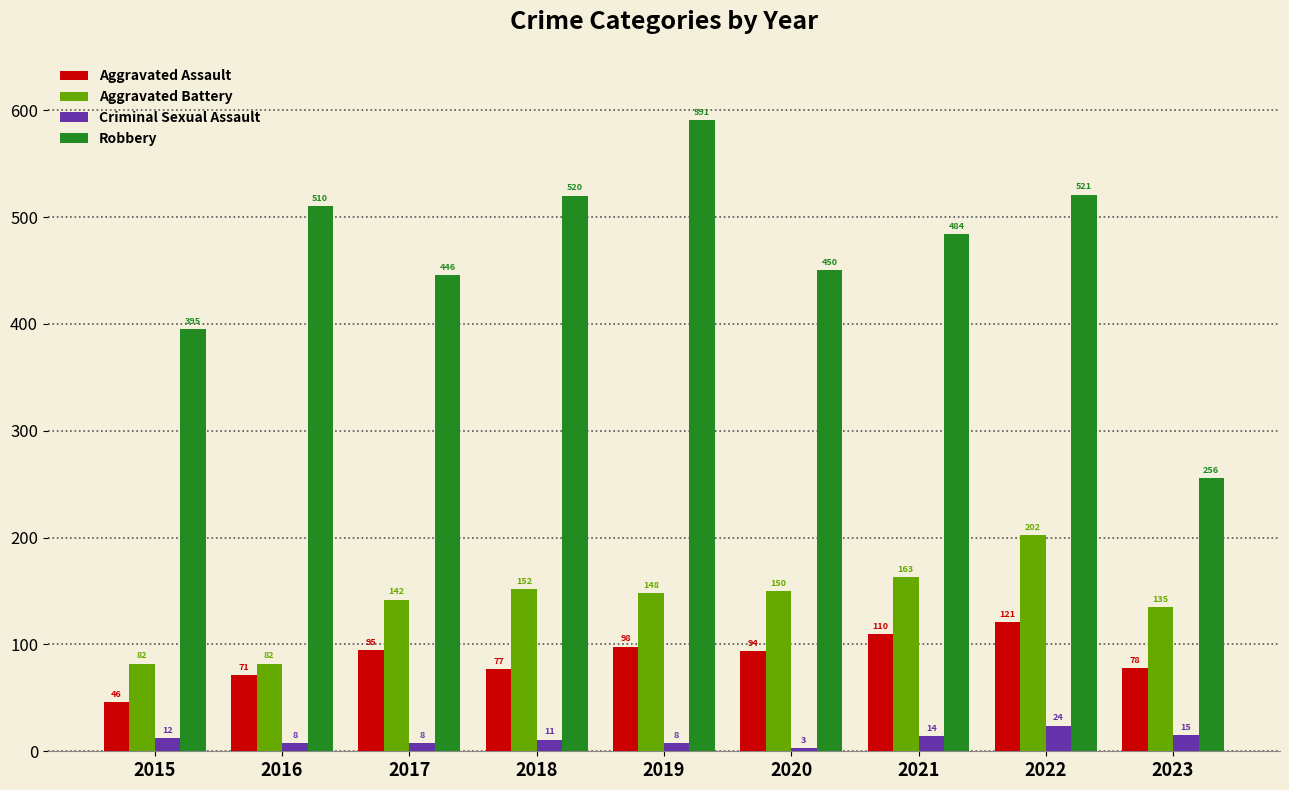

What is the spread (max minus min) of values at 2016?

502